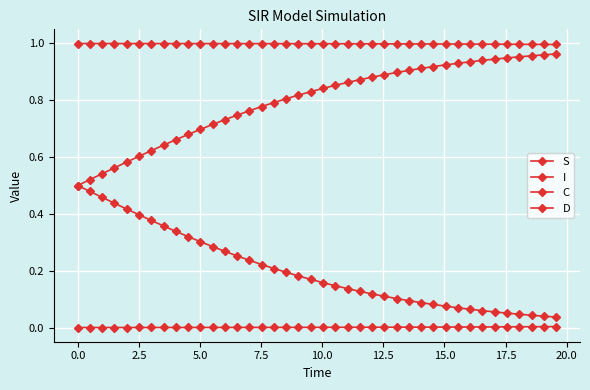

True or false: S has more than 0 interior local peaks.

False